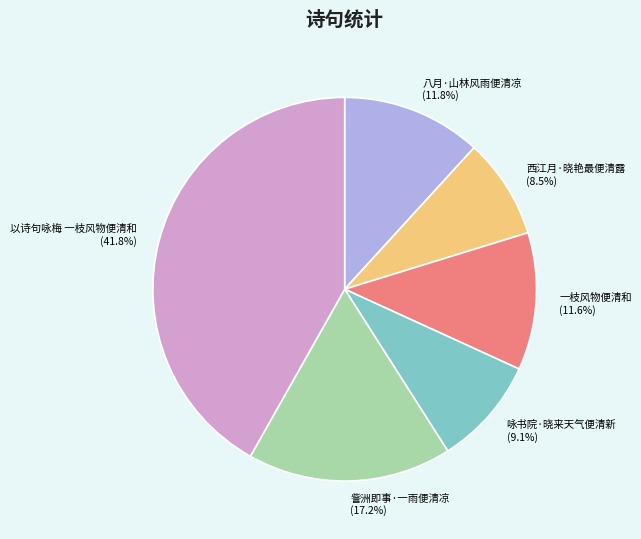

Which has a higher value, 以诗句咏梅 一枝风物便清和 or 一枝风物便清和?

以诗句咏梅 一枝风物便清和